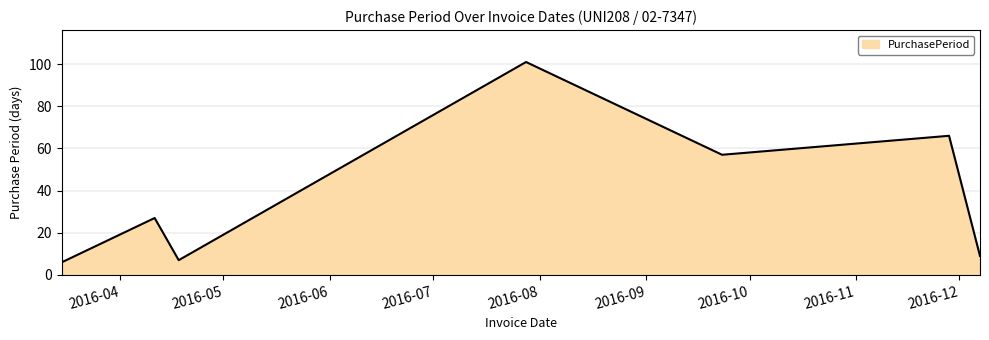

What is the difference between the second highest and minimum values?

60